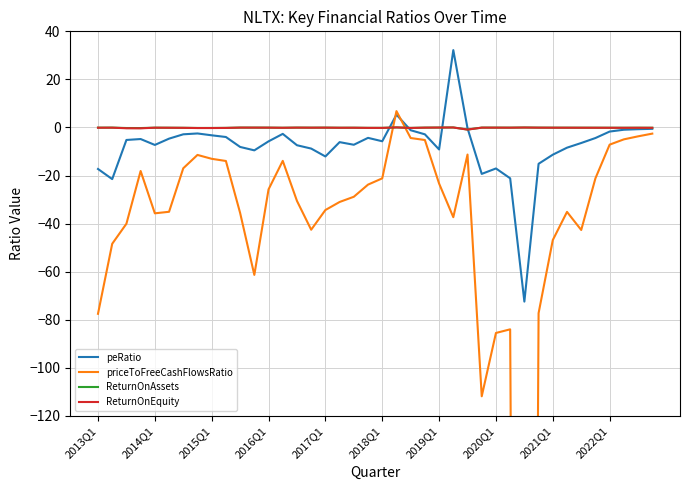

At which category is the sum across all series the highest?

21